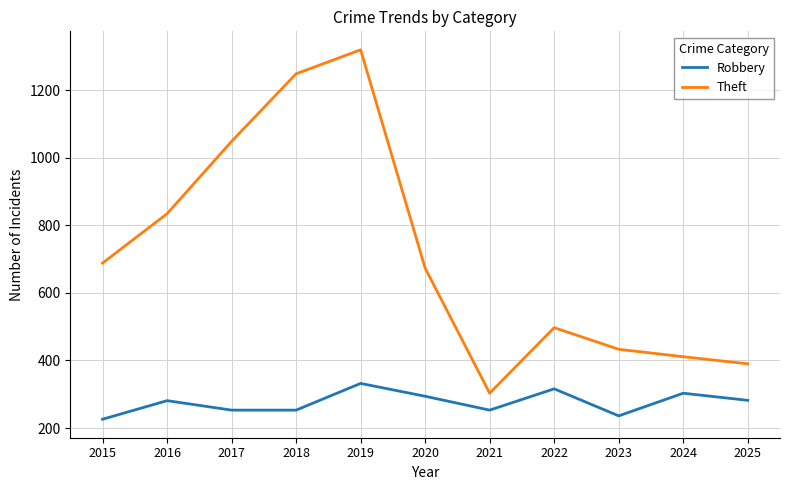

What is the difference between the highest and lowest values at 2025?

108